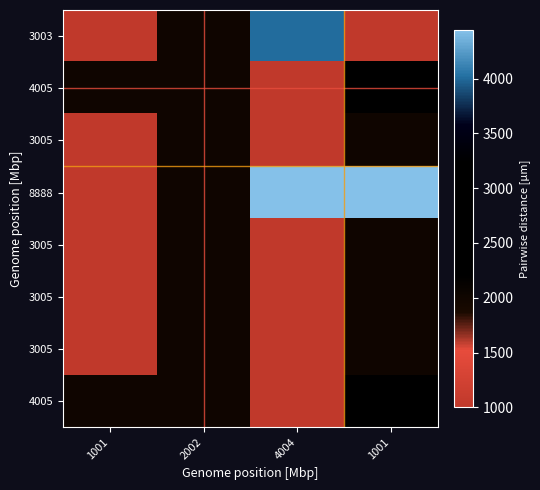

At how many categories does at least one series exceed 2000?

4